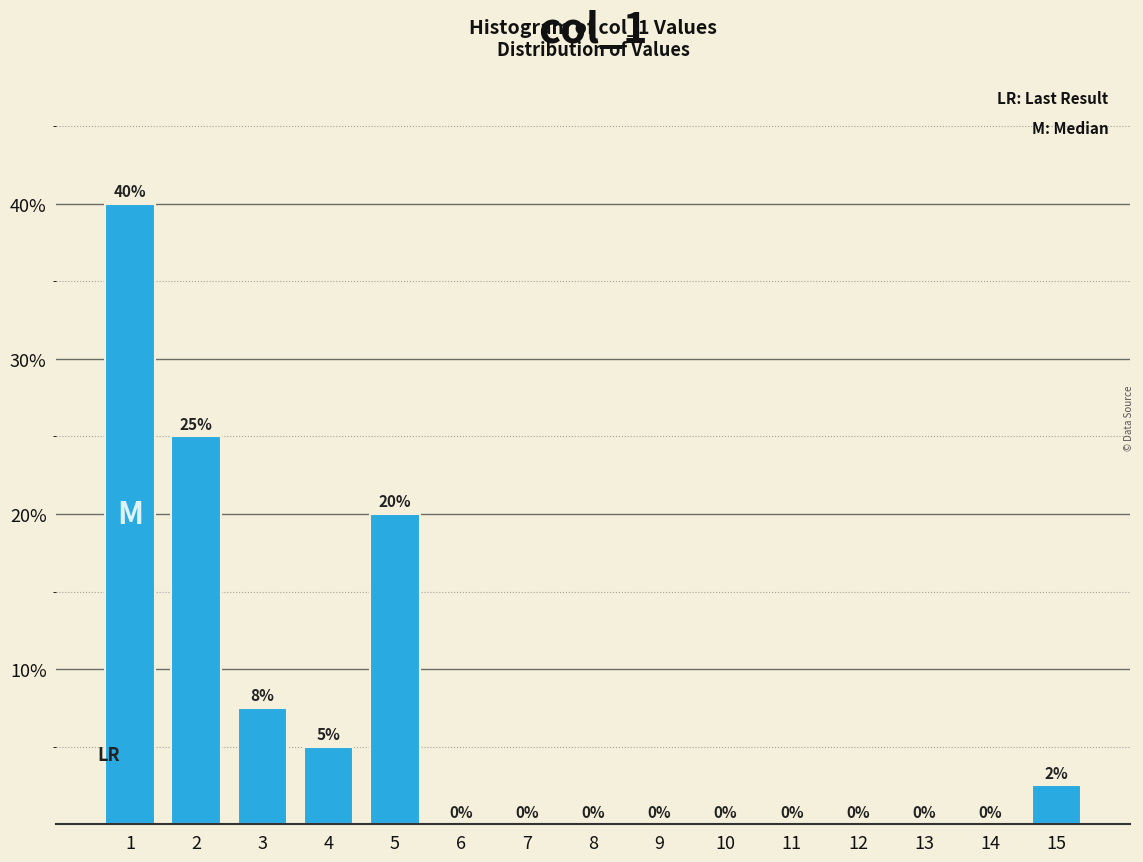

Where is the data nearest to the value 20?

5